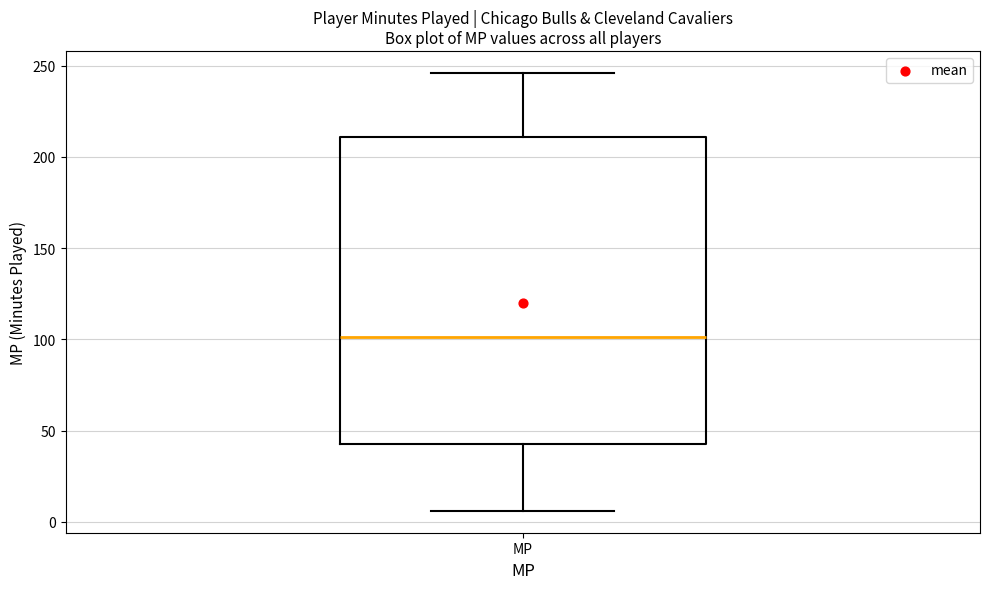

Where is the upper edge of the box for MP on the y-axis? The values are not printed on the chart, so give them approximately, as read against the axis.

210